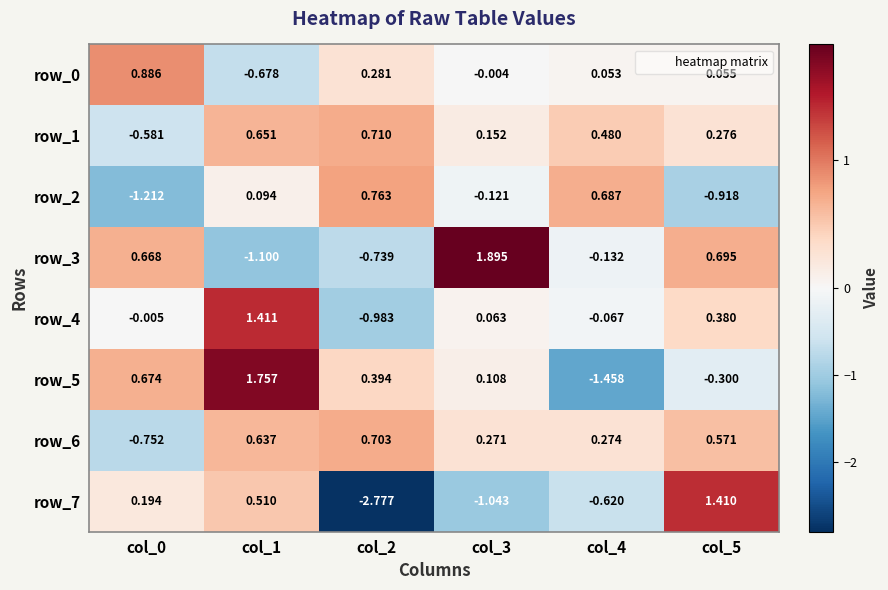

Is the value of row_7 at col_1 greater than the value of row_5 at col_1?

No